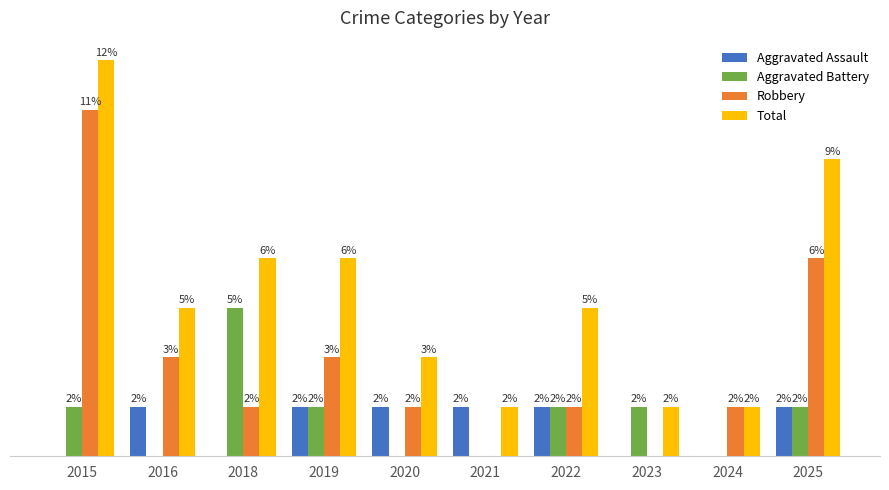

Is the value of Aggravated Assault at 2019 greater than the value of Robbery at 2021?

Yes